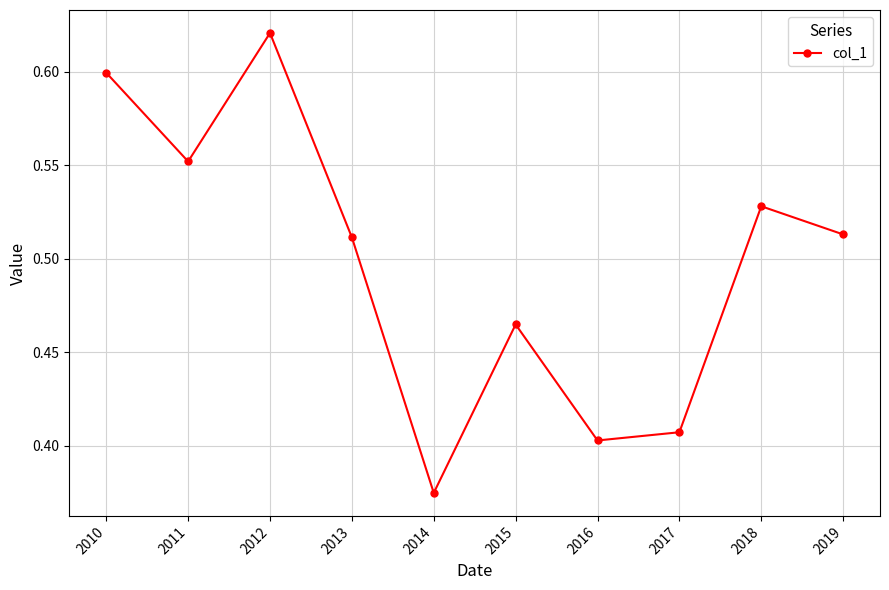

Which label corresponds to the largest value in the chart?

2012